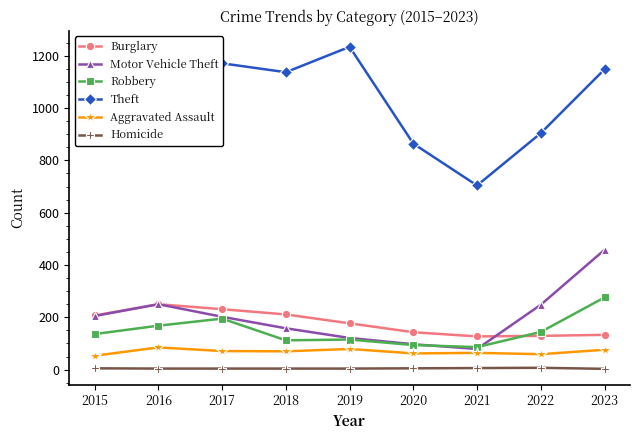

Count the number of categories in the chart.

9